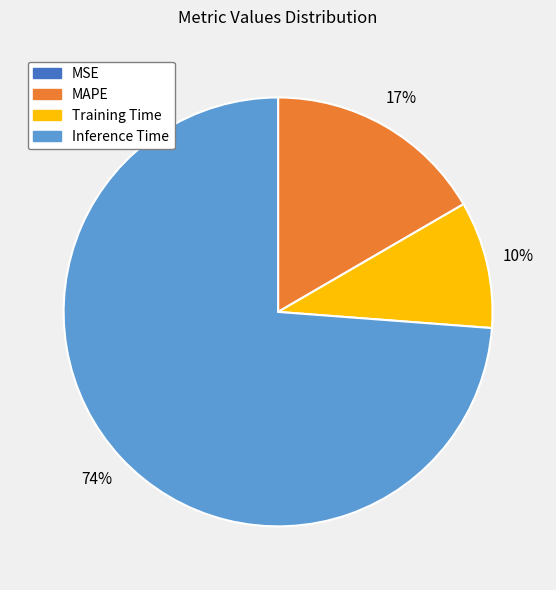

To the nearest percent, what is the average slice percentage?

25%